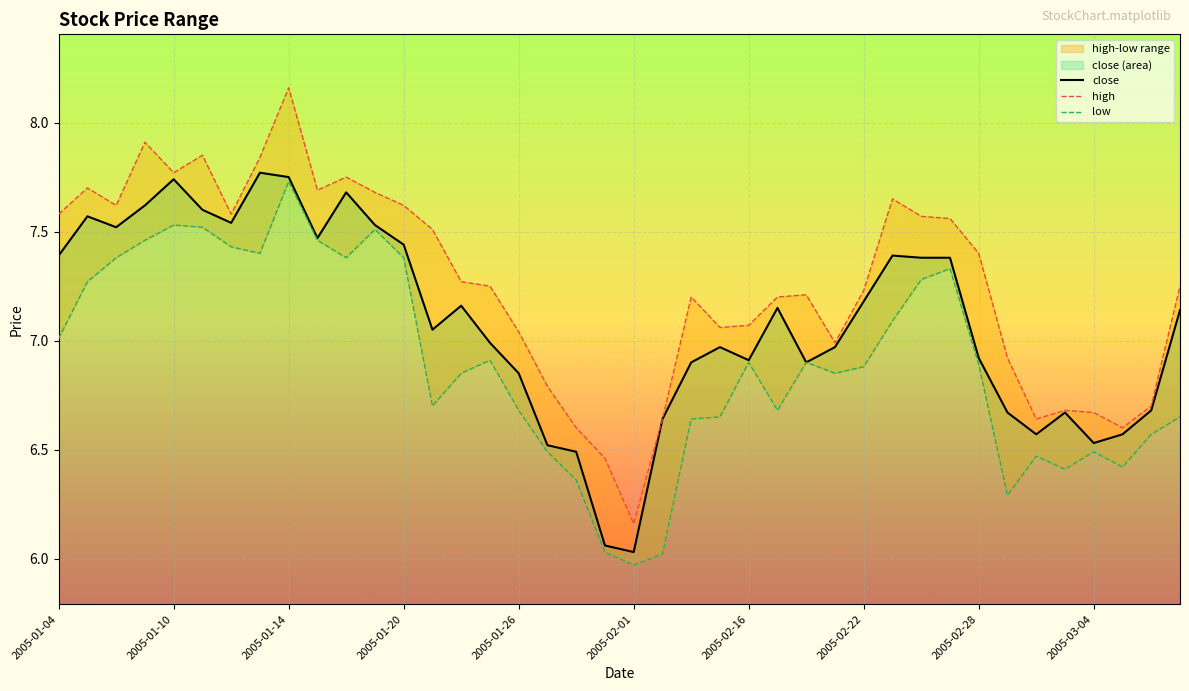

What is the value of the low point at the 32nd from the left?

7.3